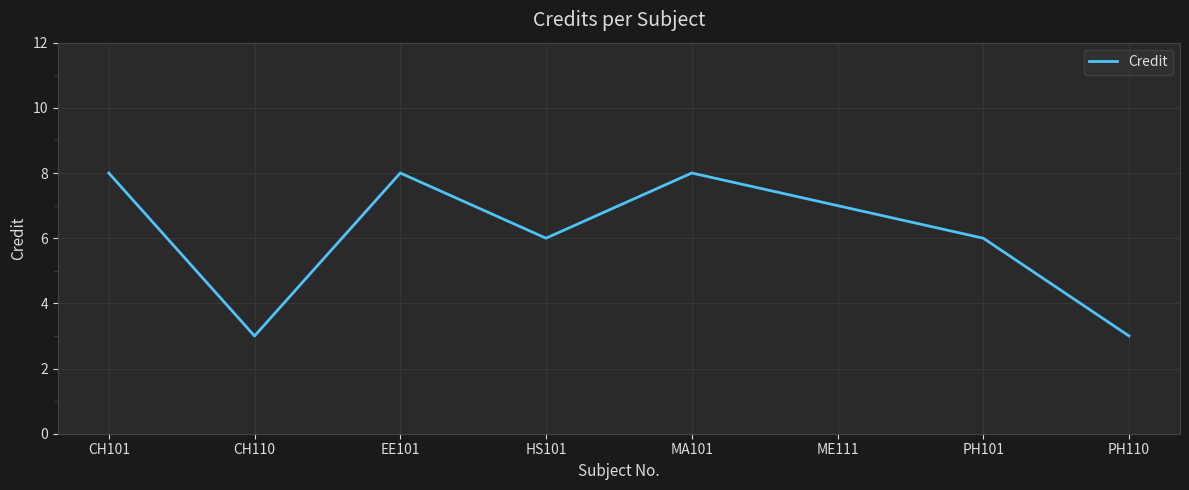

What is the sum of all values?

49